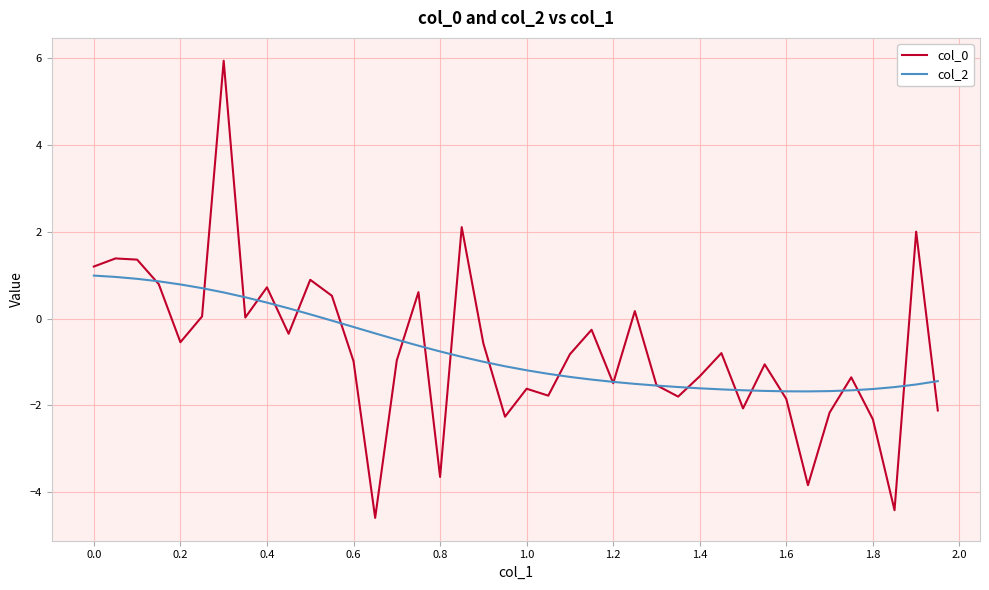

What is the maximum value for col_2?

1.0